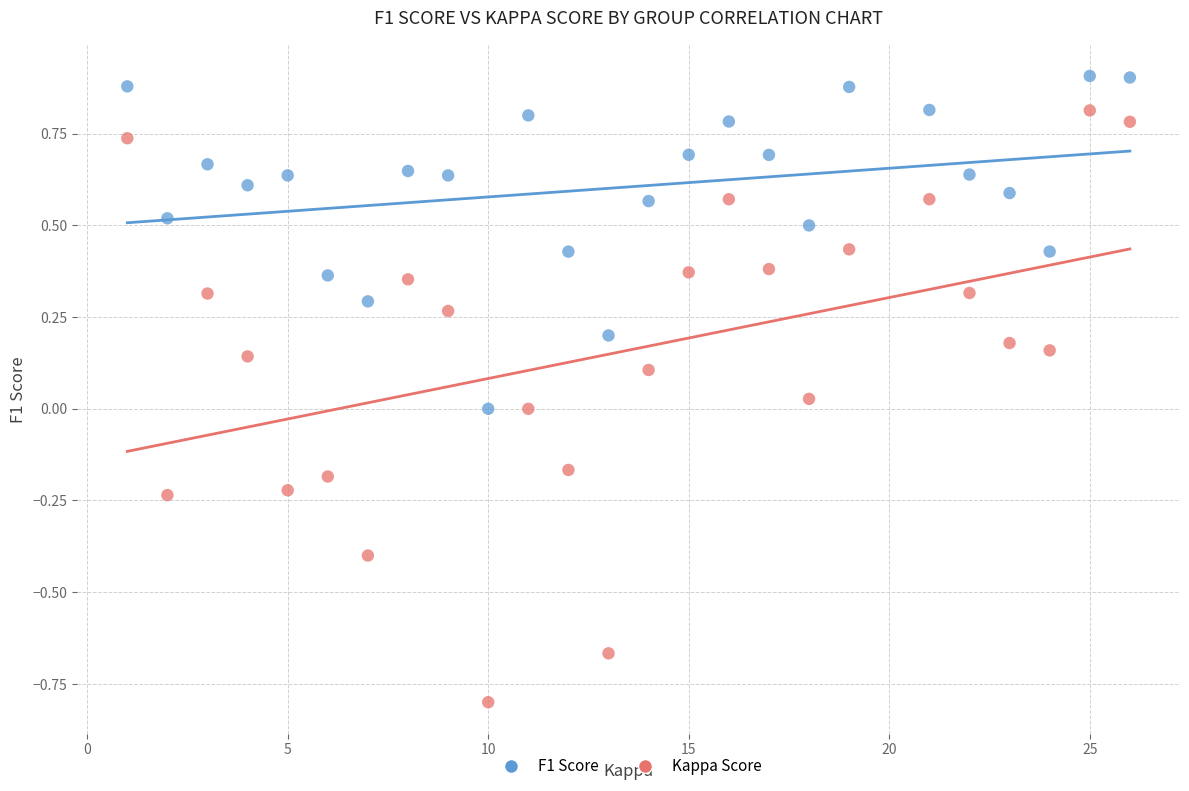

Across all data points, what is the range of Y values (max minus min)?

1.7